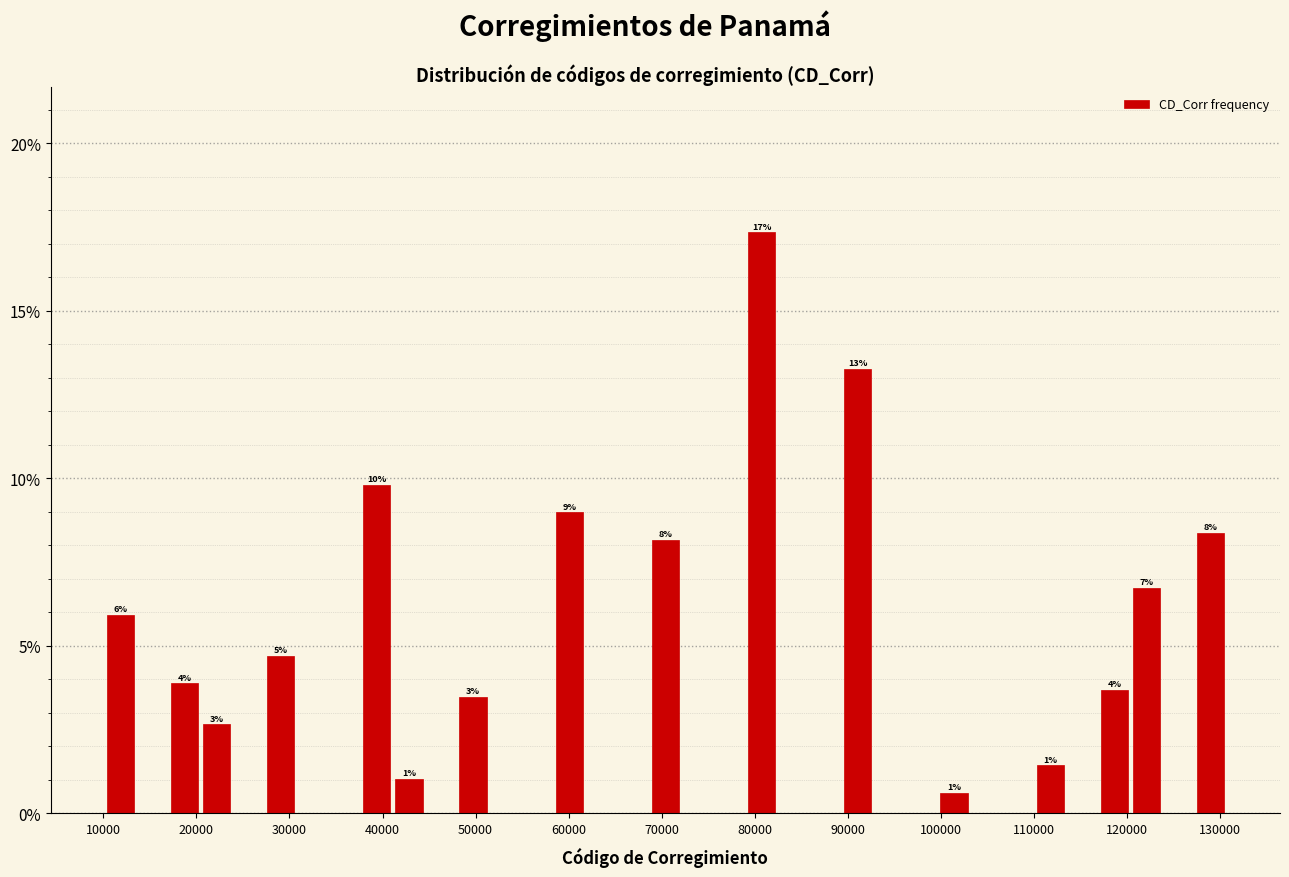

Around what value on the x-axis is the tallest bar? Give the approximate position of its centre, as read against the axis.

81000